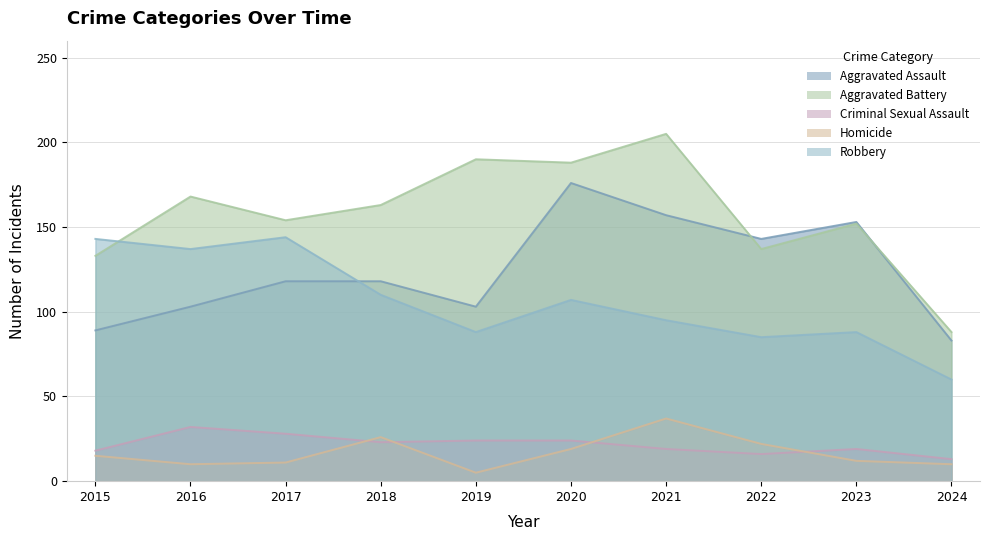

How many data points in Homicide are above 15?

4